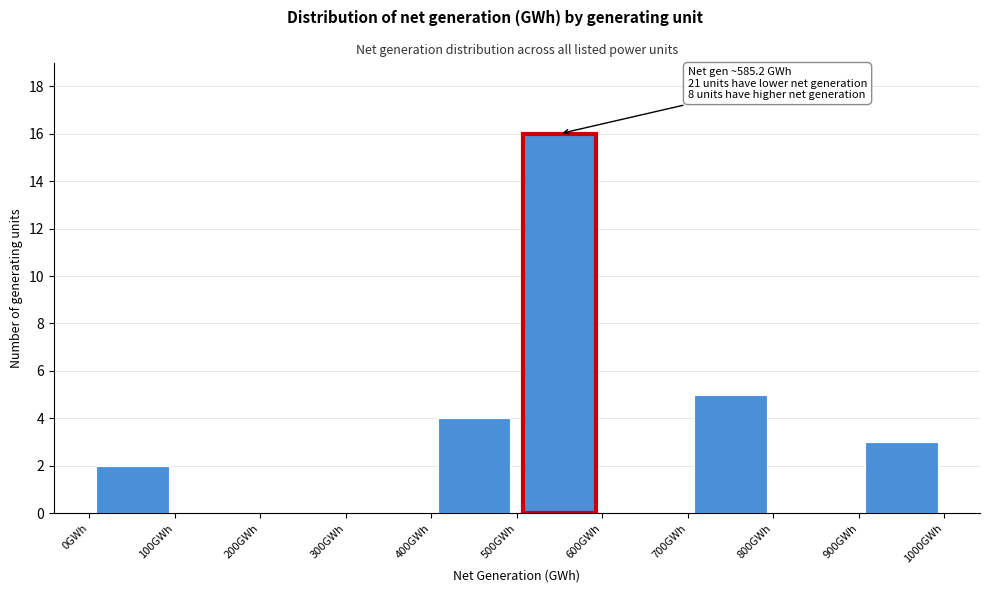

Which range on the x-axis has the tallest bar?

500 to 600